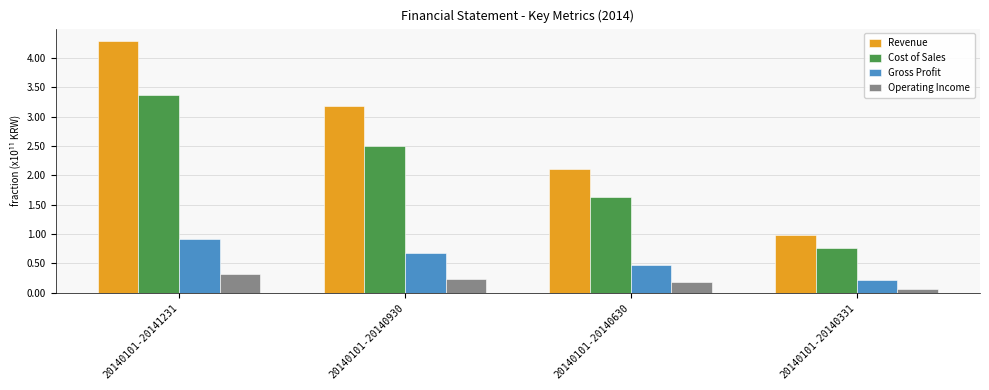

What are all the series names shown in the legend?

Revenue, Cost of Sales, Gross Profit, Operating Income